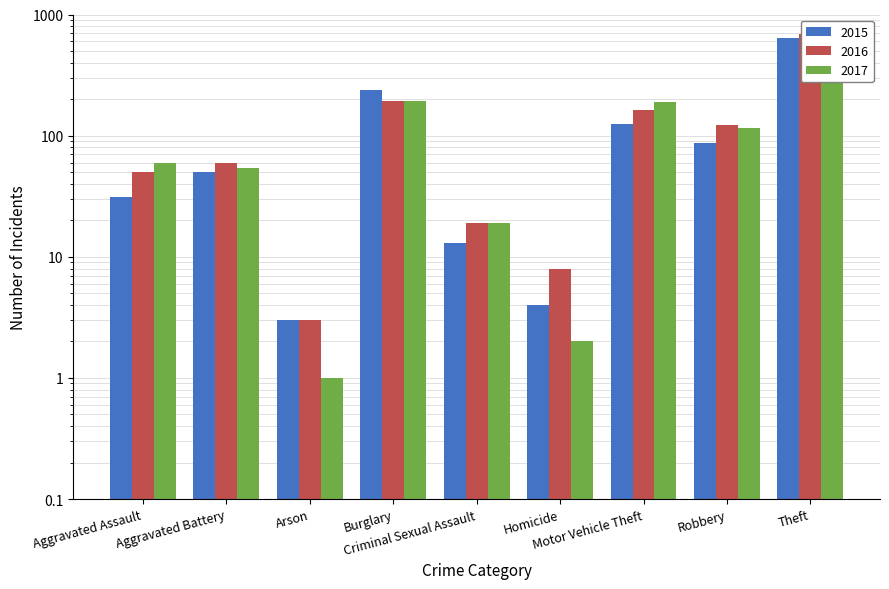

List the series in order of their peak value, lowest first.

2015, 2016, 2017